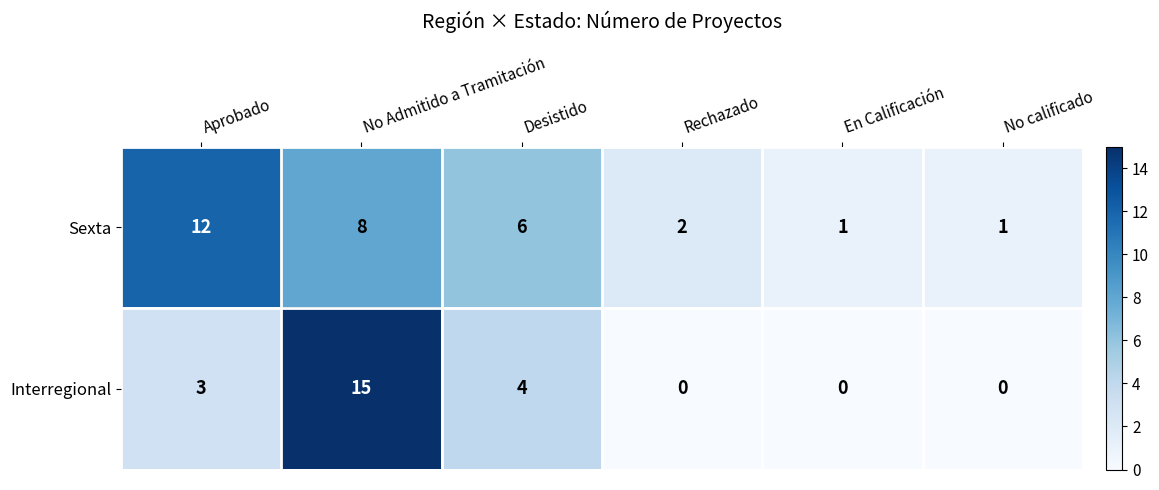

How many data points does each series have?

6